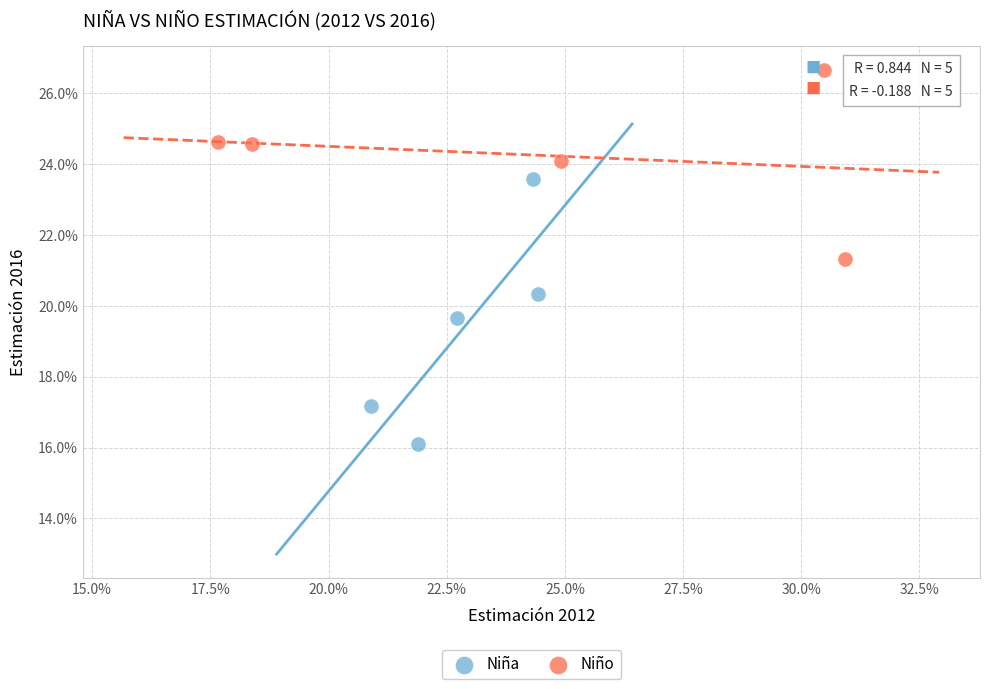

Which series has the largest Y range (max minus min)?

Niña